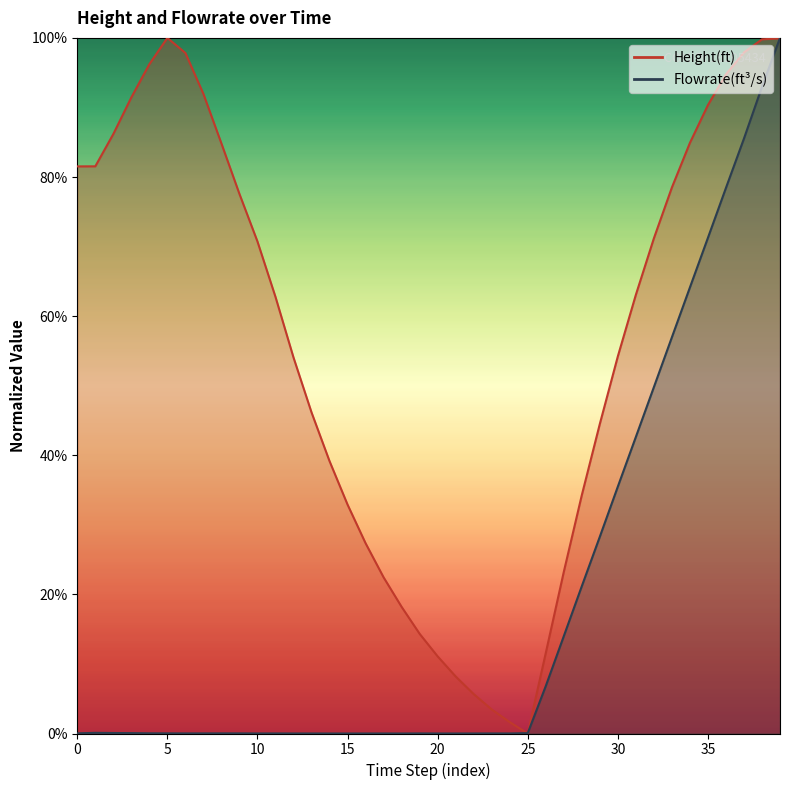

What is the approximate value of Height(ft) at 36?

94.8